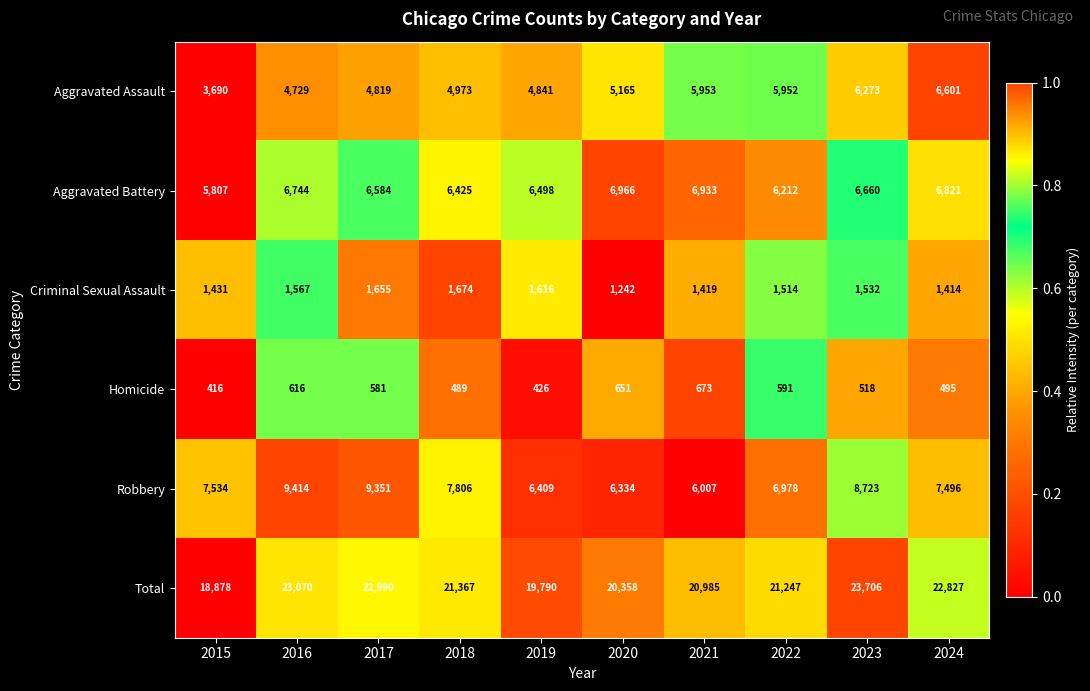

What is the minimum value shown in the chart?

416